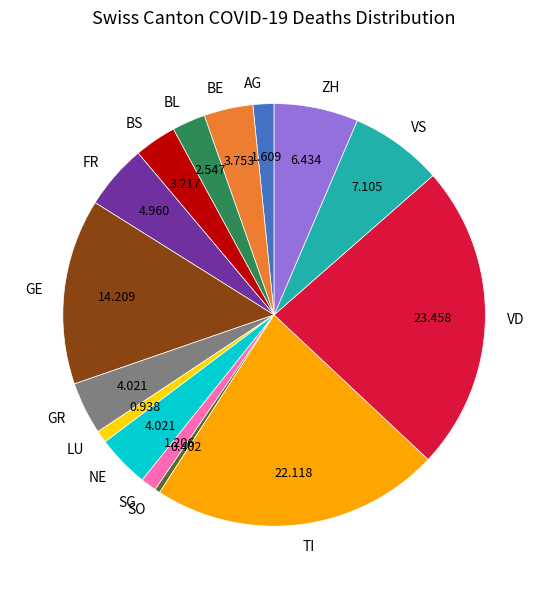

How many slices are in this pie chart?

15